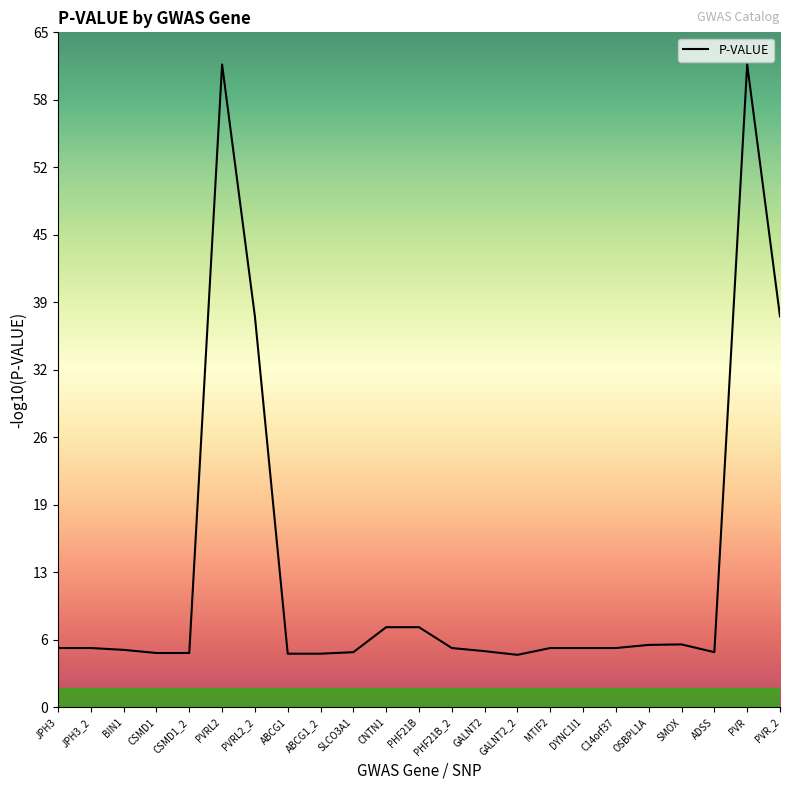

Read the value at GALNT2_2.

5.0